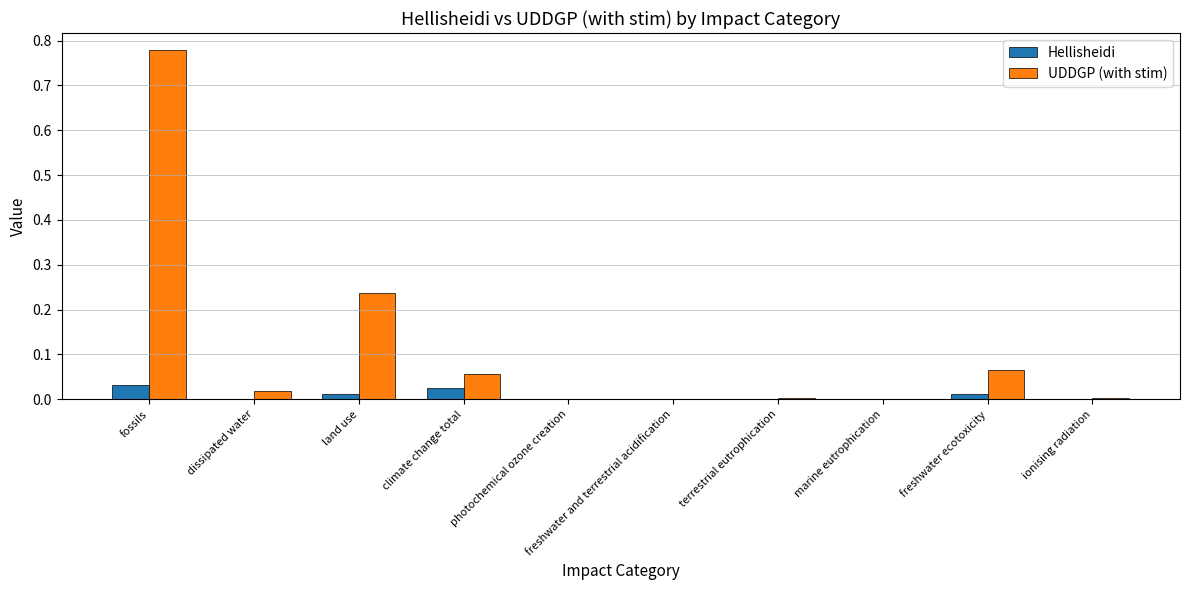

Which series has the widest spread of values?

UDDGP (with stim)